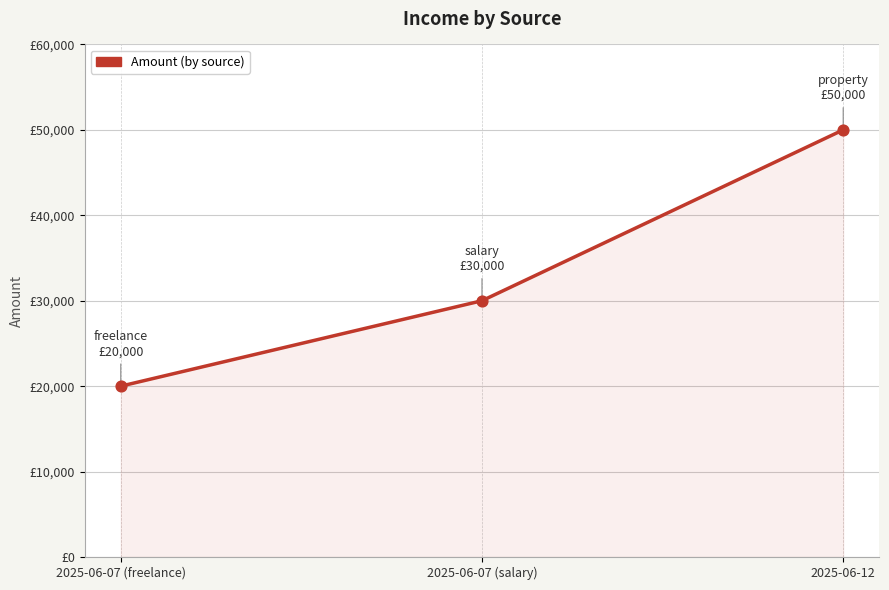

What is the ratio of the value at 2025-06-07 (salary) to the value at 2025-06-12?

0.6